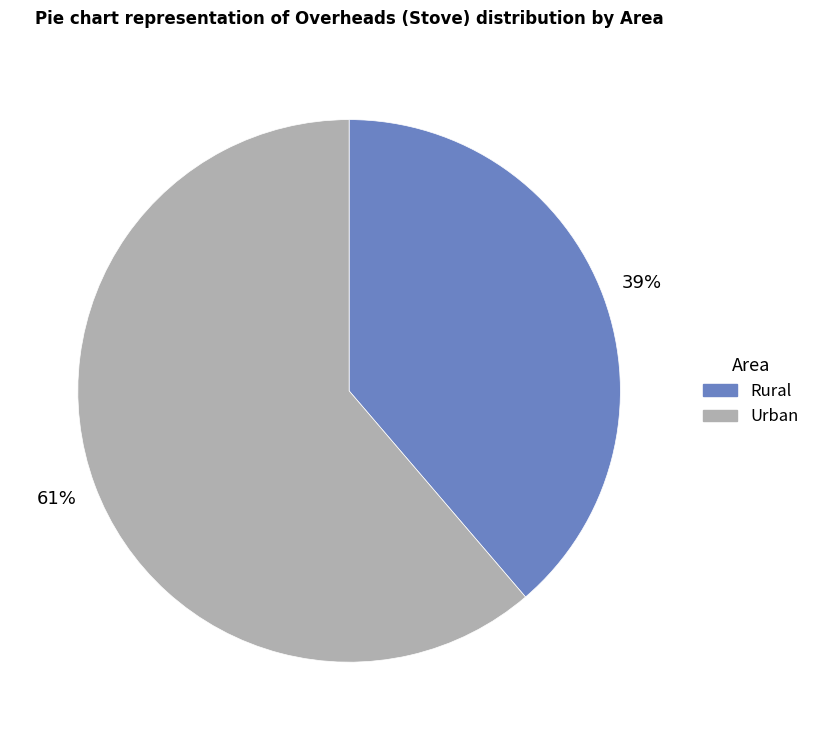

What is the largest slice in the pie chart?

Urban